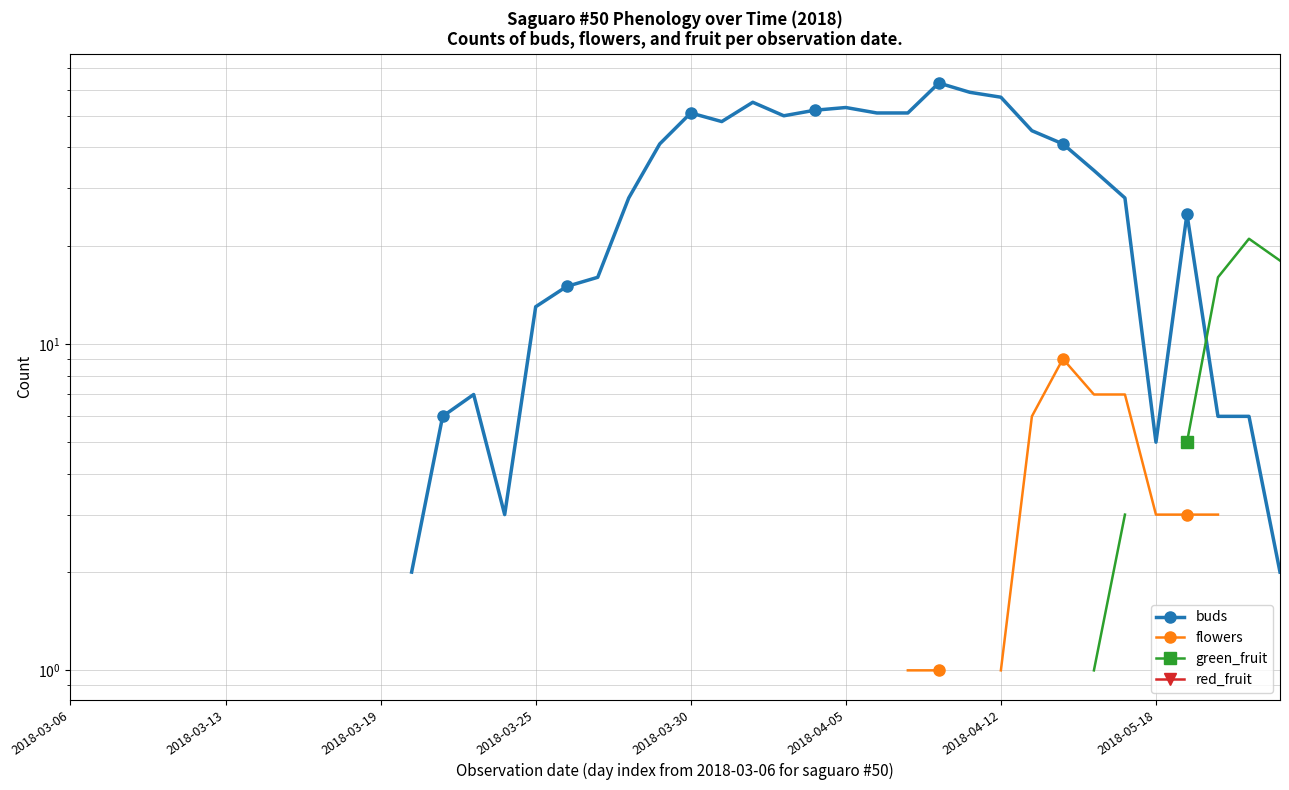

What are all the series names shown in the legend?

buds, flowers, green_fruit, red_fruit